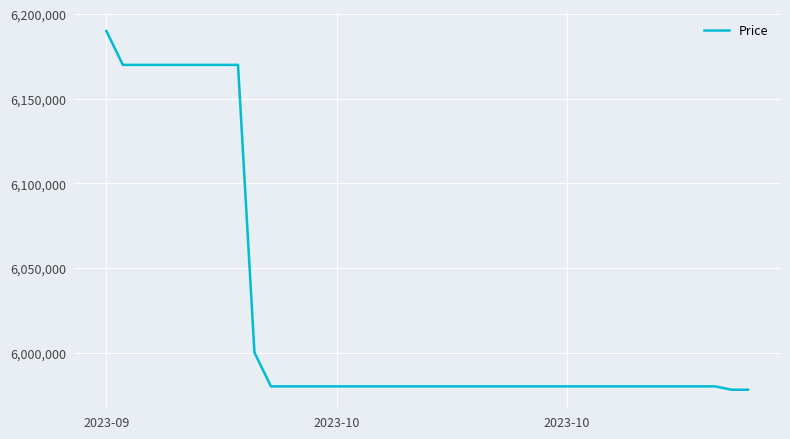

What is the difference between the maximum and minimum values?

212000